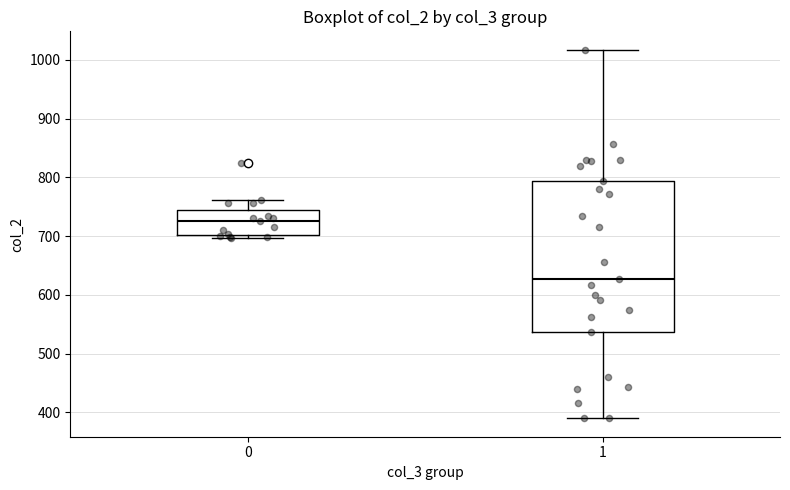

Which box's median line is the highest?

0